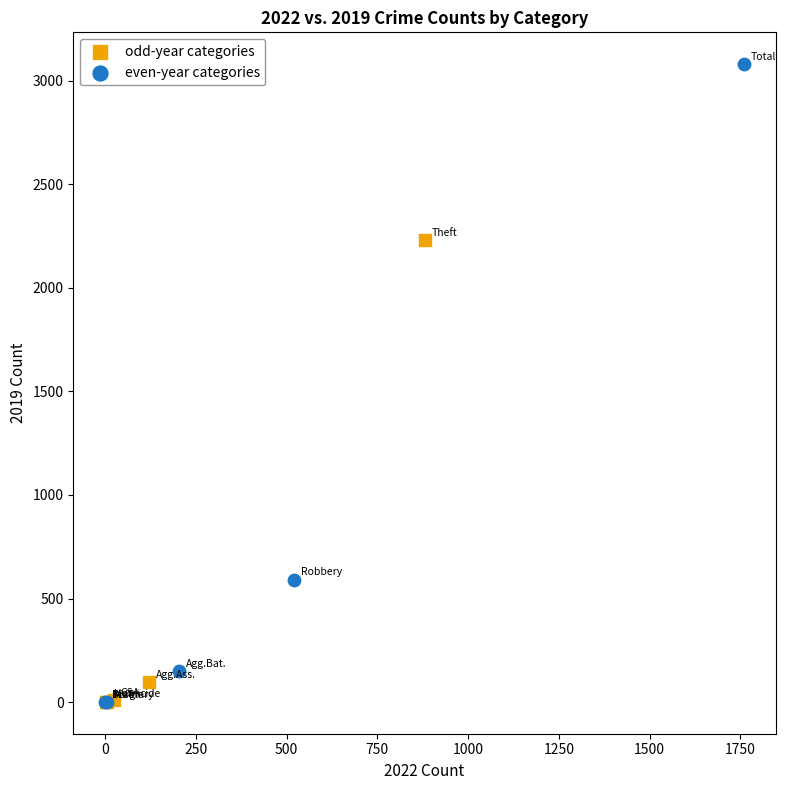

Which series contains the highest Y value?

even-year categories